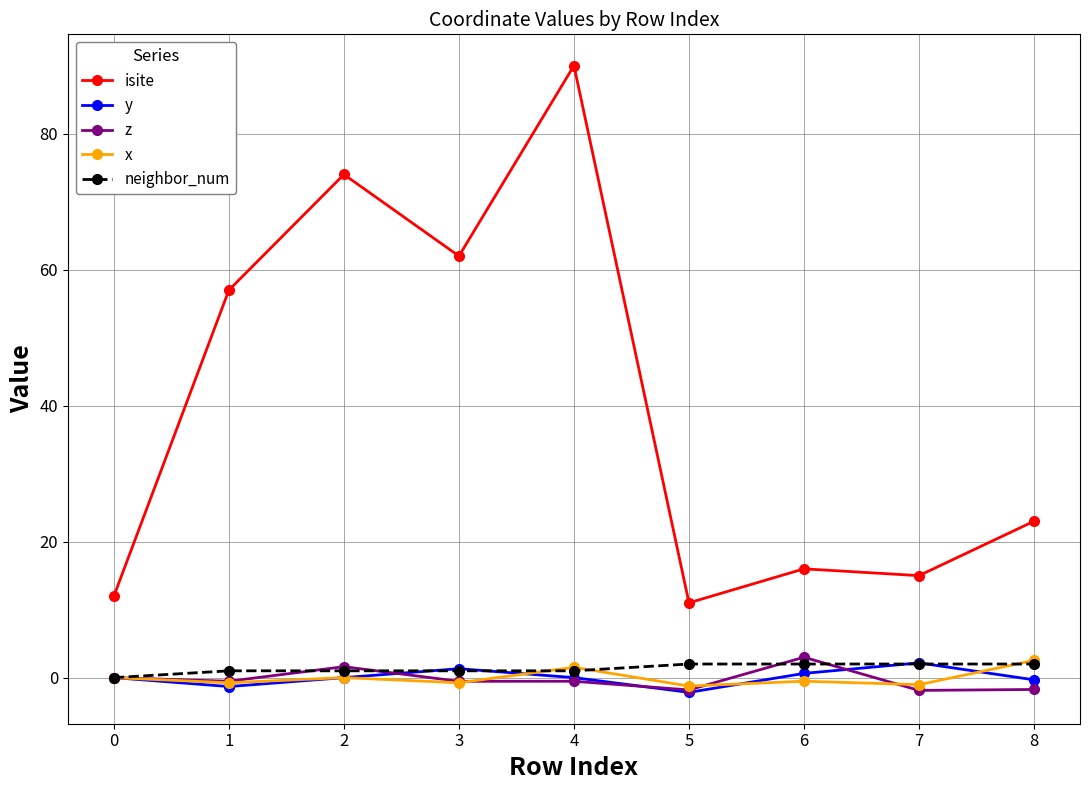

How many lines are shown in the chart?

5